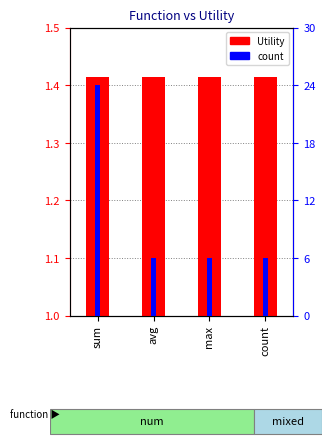

List the series in order of their overall mean, highest first.

count, Utility